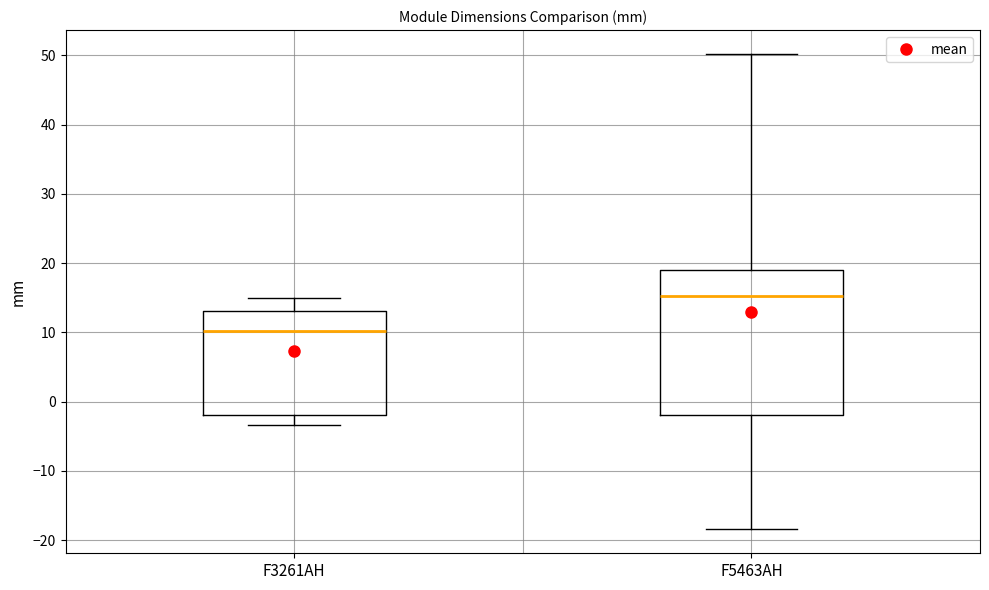

Which box has the highest median line?

F5463AH